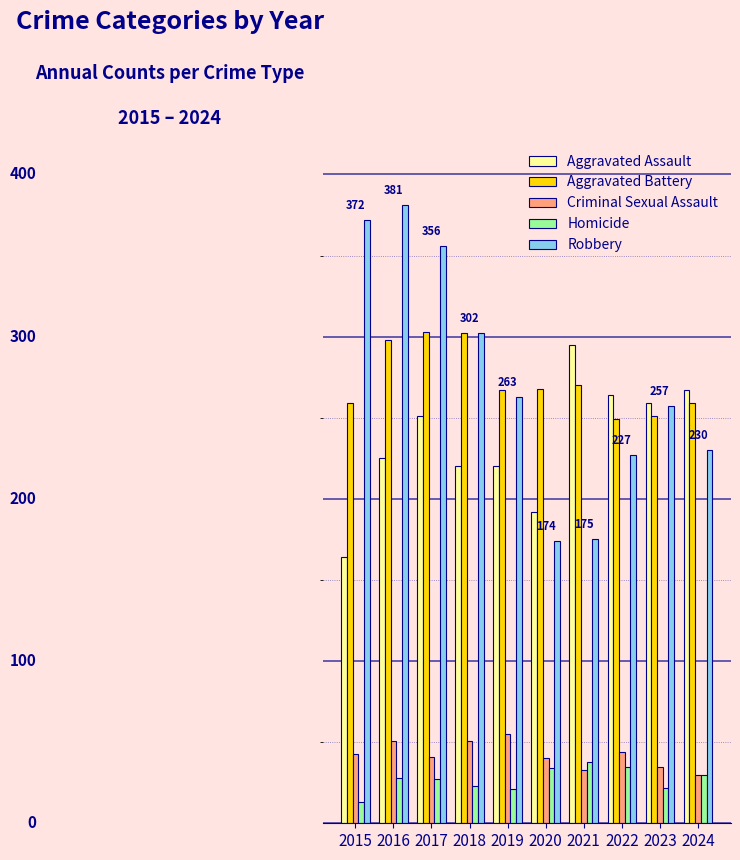

What are all the series names shown in the legend?

Aggravated Assault, Aggravated Battery, Criminal Sexual Assault, Homicide, Robbery